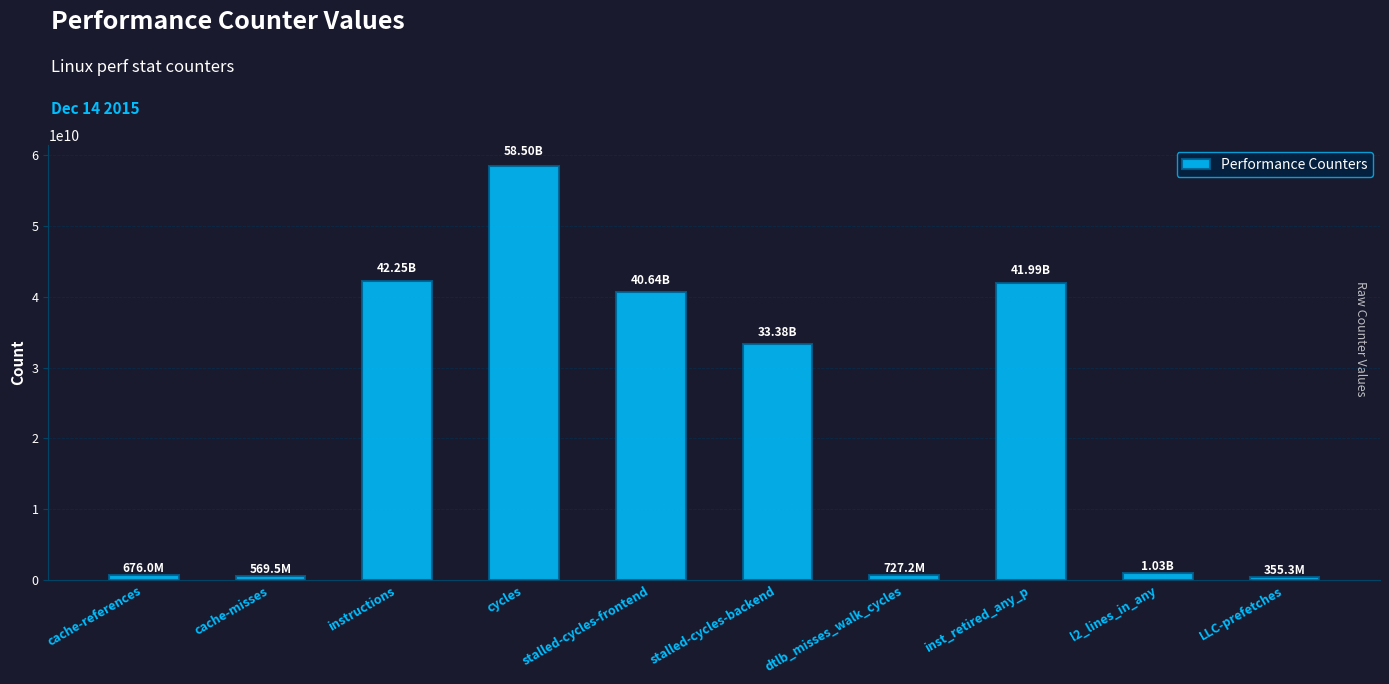

Where is the data nearest to the value 29430063215?

stalled-cycles-backend